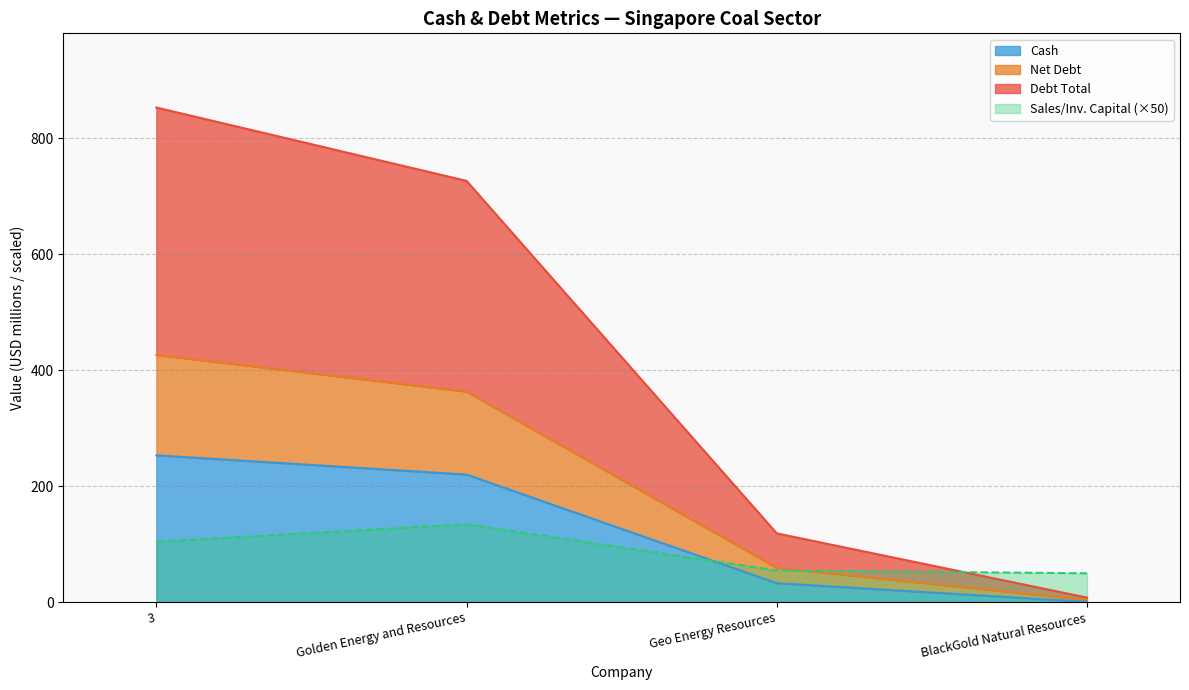

How many lines are shown in the chart?

4